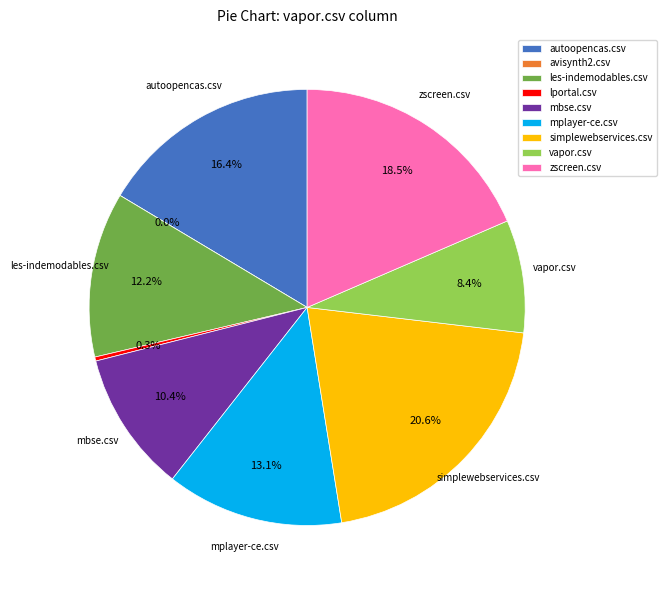

Which has a higher value, les-indemodables.csv or autoopencas.csv?

autoopencas.csv